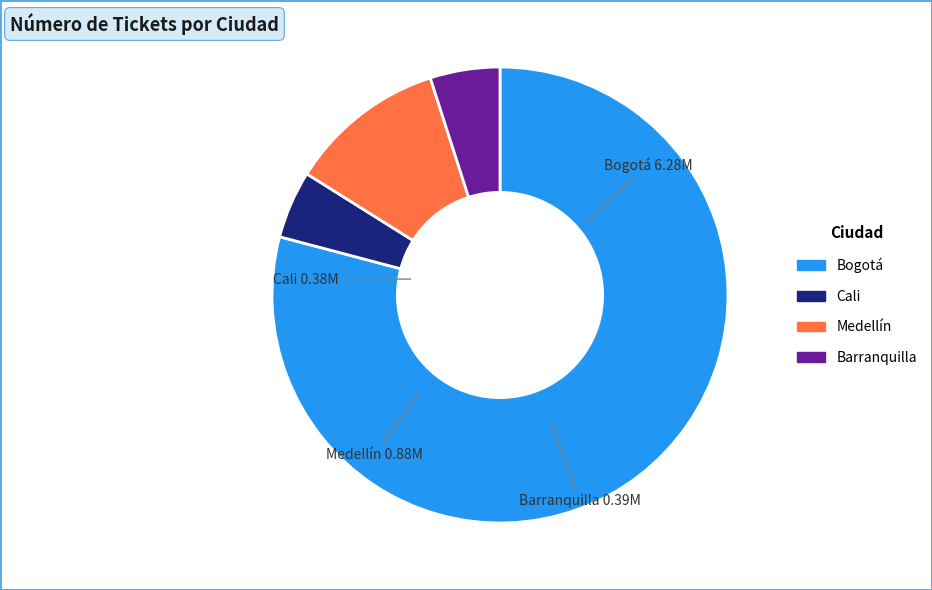

Count the number of slices in the pie.

4